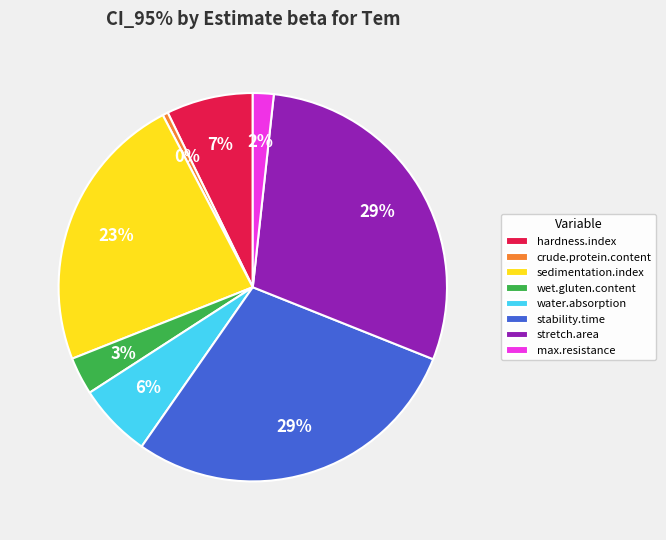

True or false: wet.gluten.content accounts for 9% of the total.

False